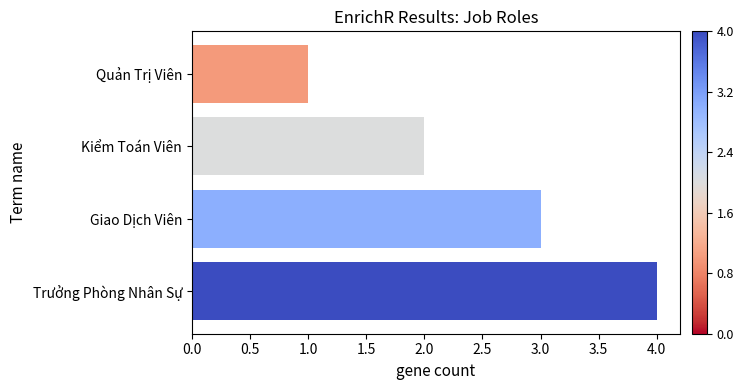

List the labels in order of value, smallest first.

Quản Trị Viên, Kiểm Toán Viên, Giao Dịch Viên, Trưởng Phòng Nhân Sự